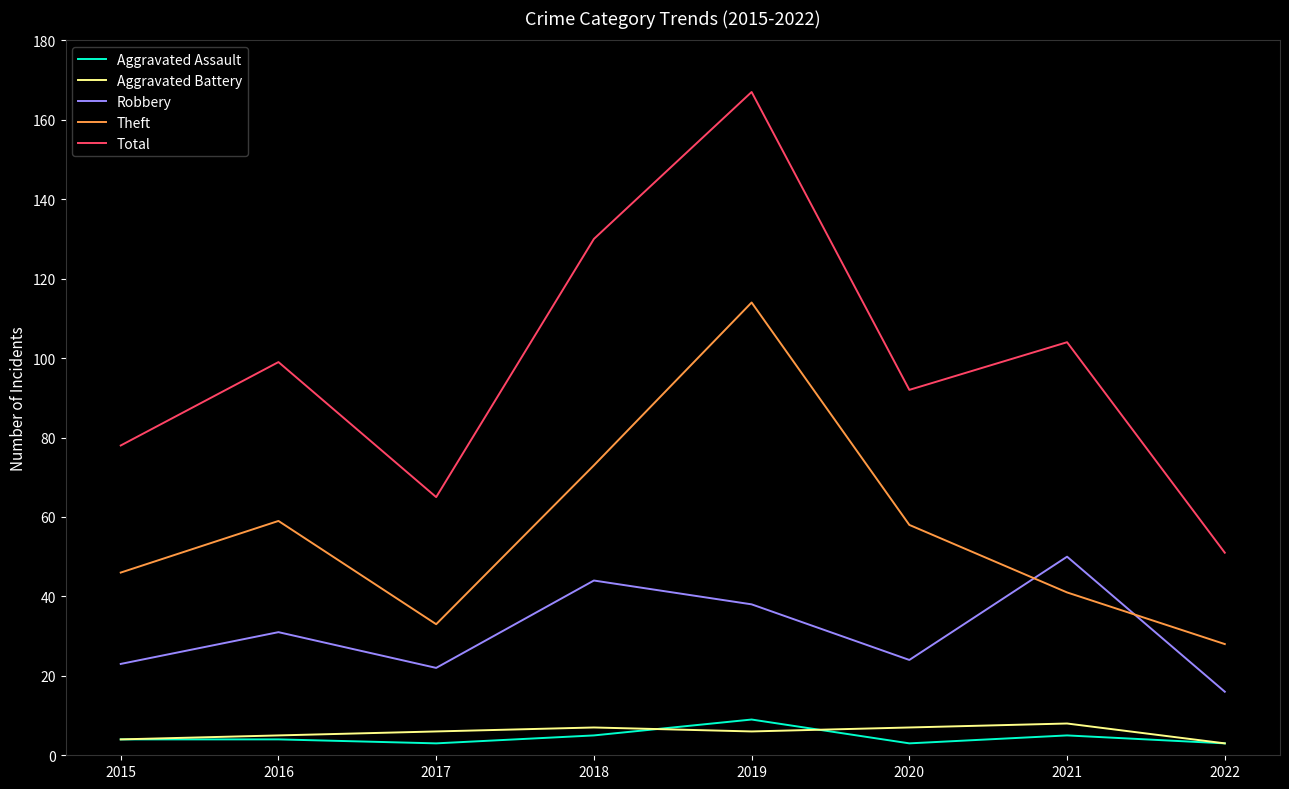

What is the difference between the Aggravated Battery values at 2019 and 2015?

2